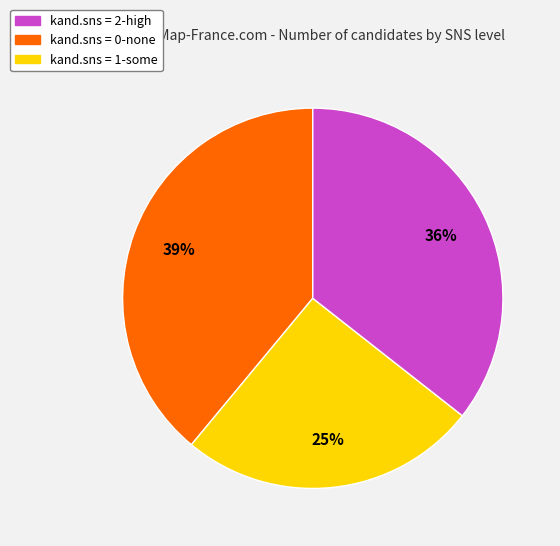

To the nearest percent, what is the difference between the largest and smallest slice percentages?

14%